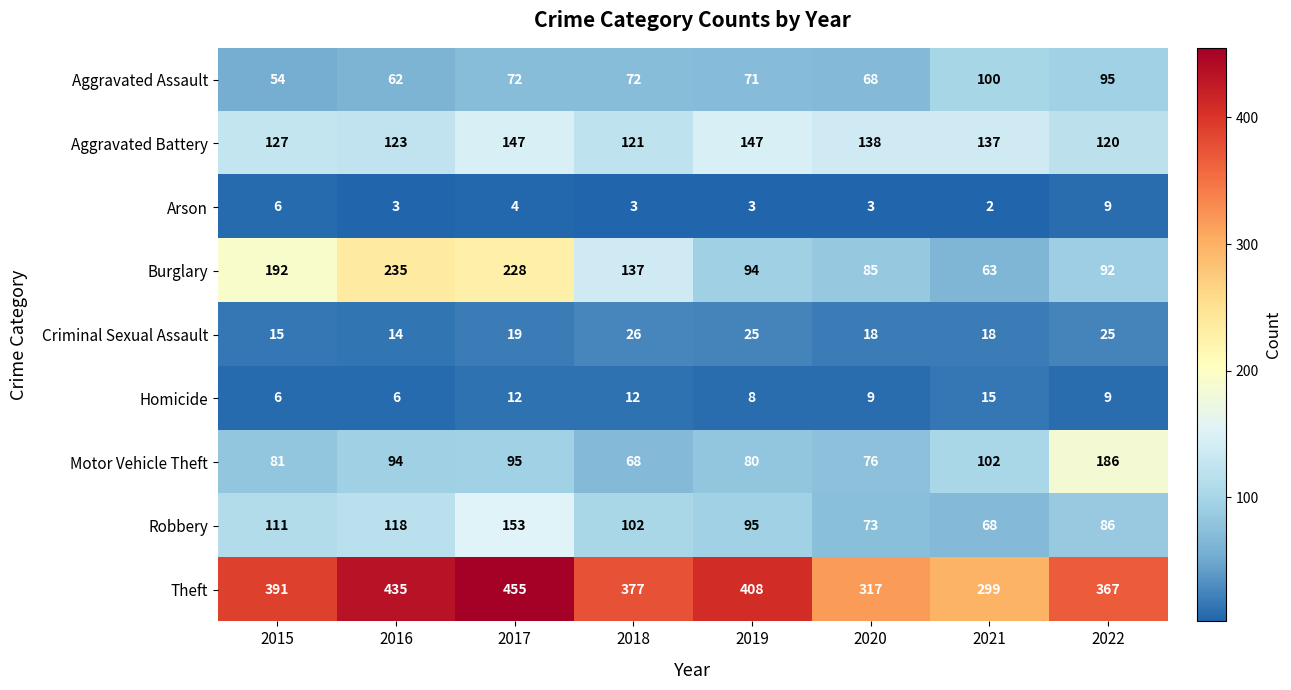

The Robbery series shows 111 at 2015. True or false?

True